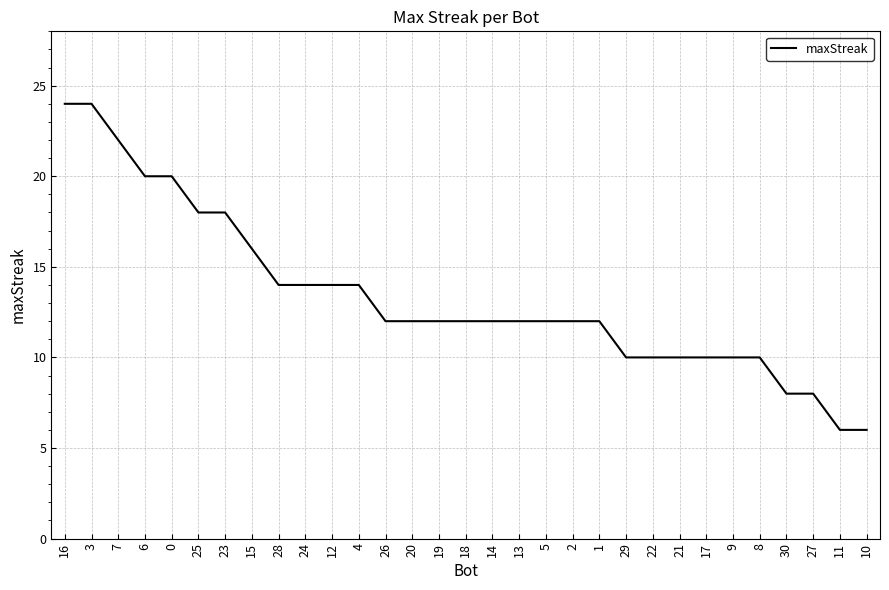

The chart shows a value of 5 at 15. True or false?

False